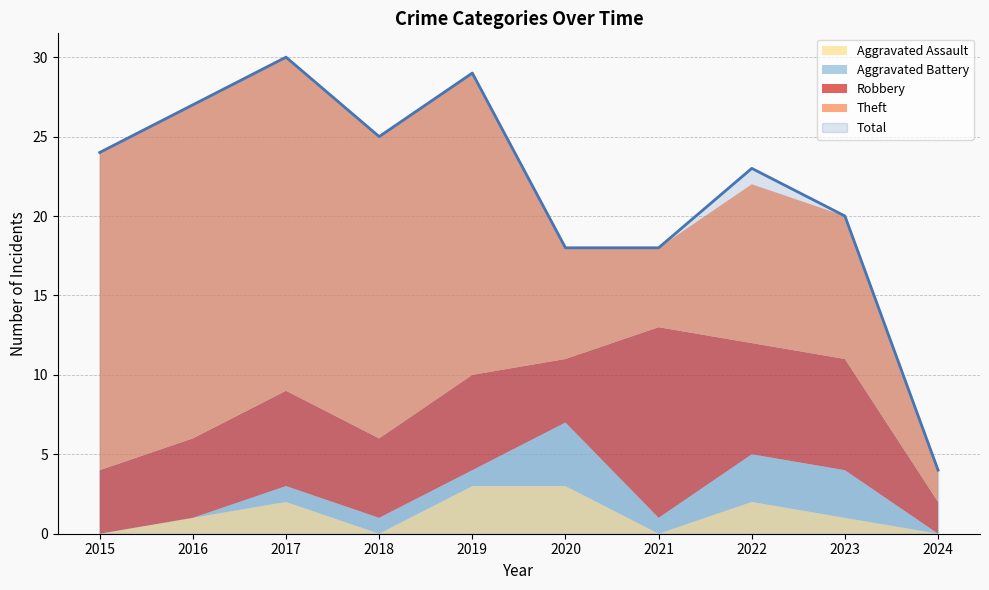

True or false: Robbery and Total intersect in this chart.

False